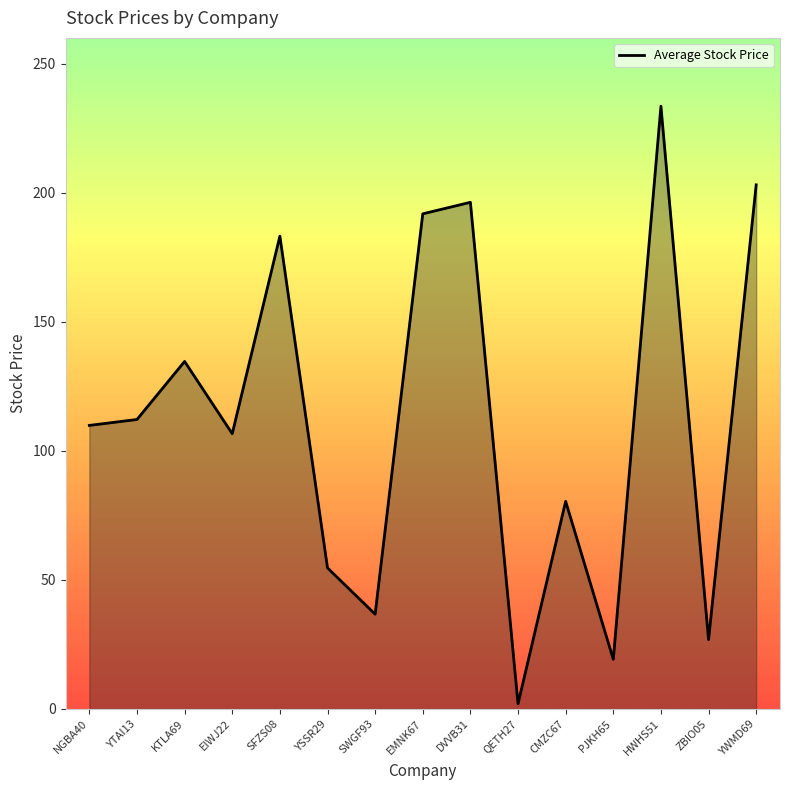

At which category does the chart reach its peak across all series?

HWHS51